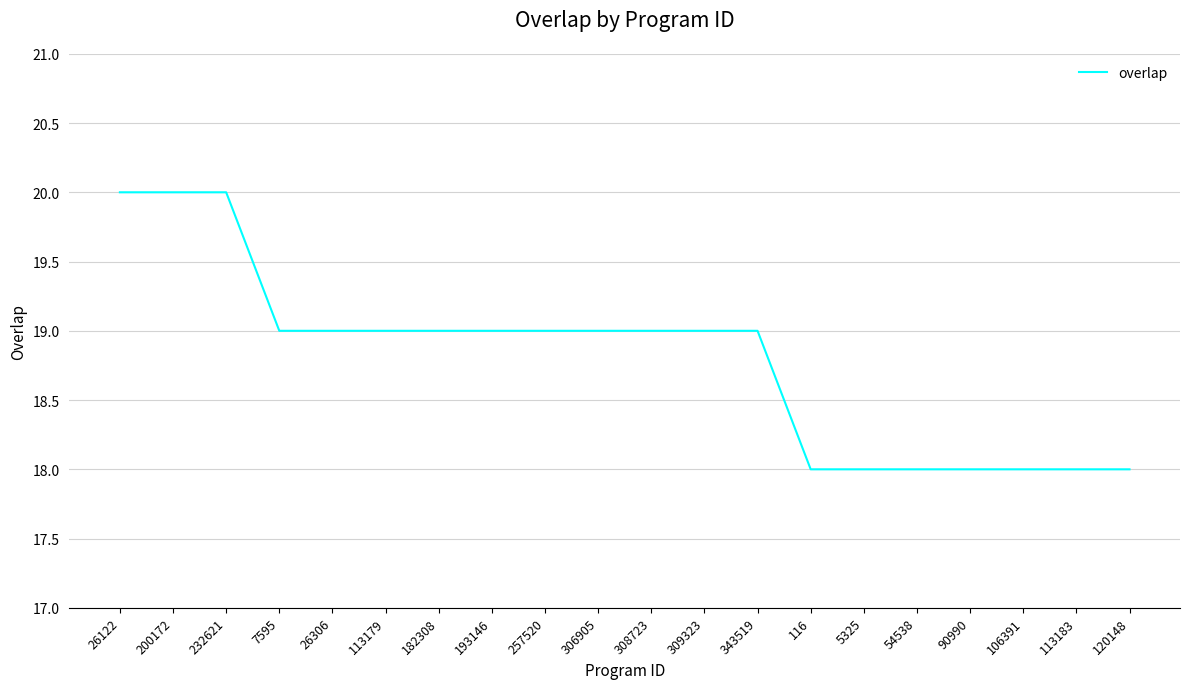

What is the maximum value shown in the chart?

20